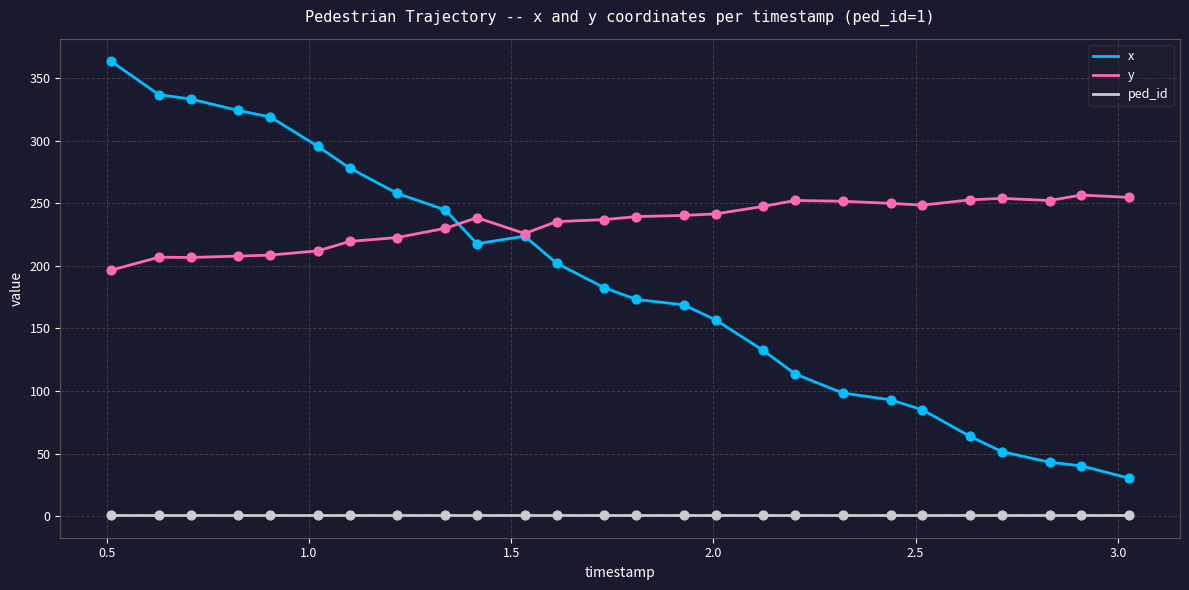

Which series has the largest total across all categories?

y